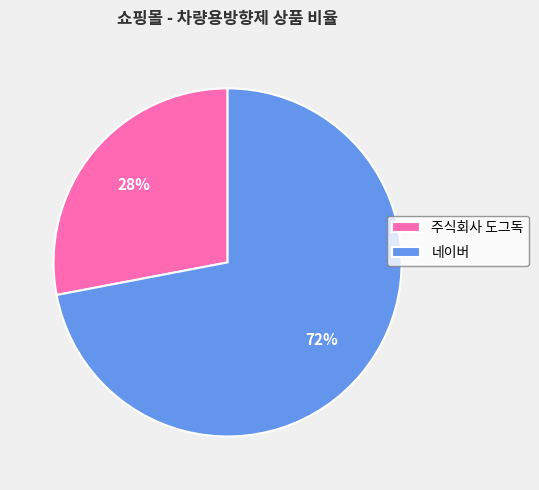

Which slice is the largest?

네이버